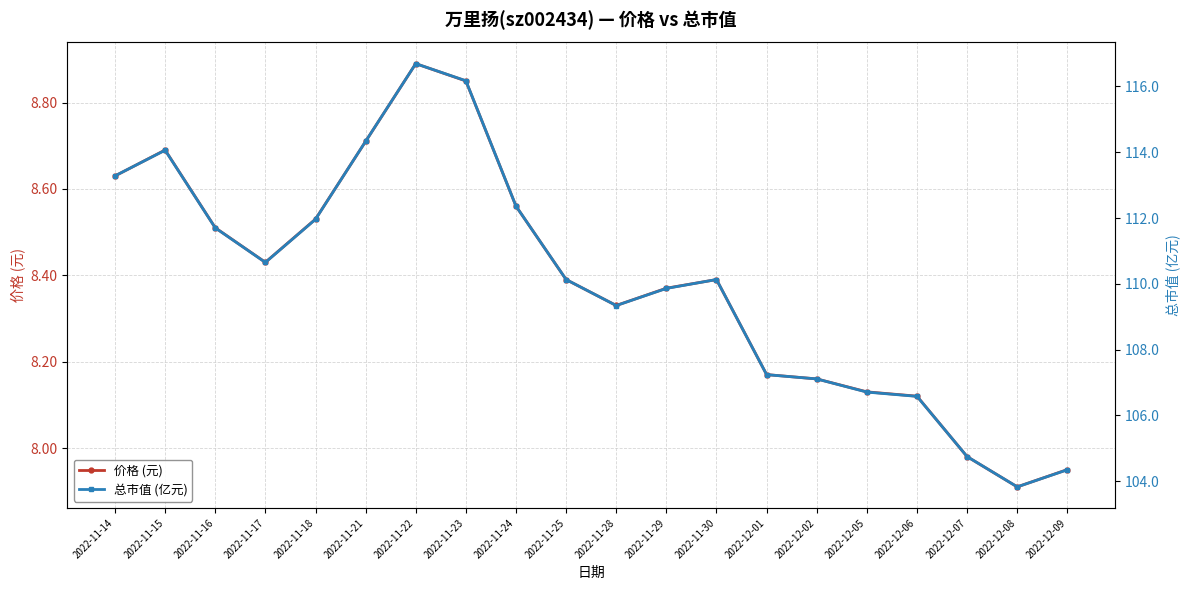

How many lines are shown in the chart?

2